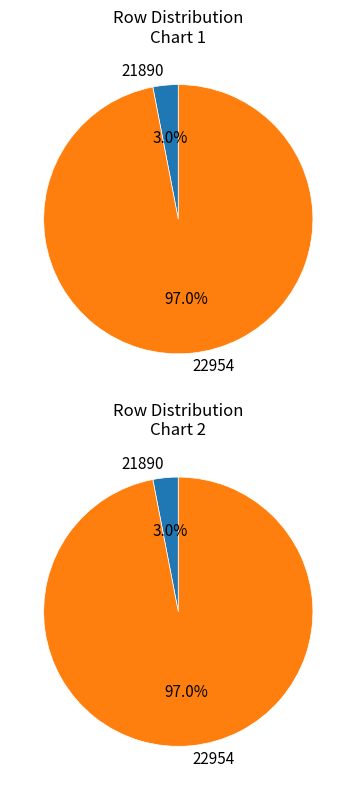

Approximately how many times larger is the value at 22954 compared to 21890?

32.0